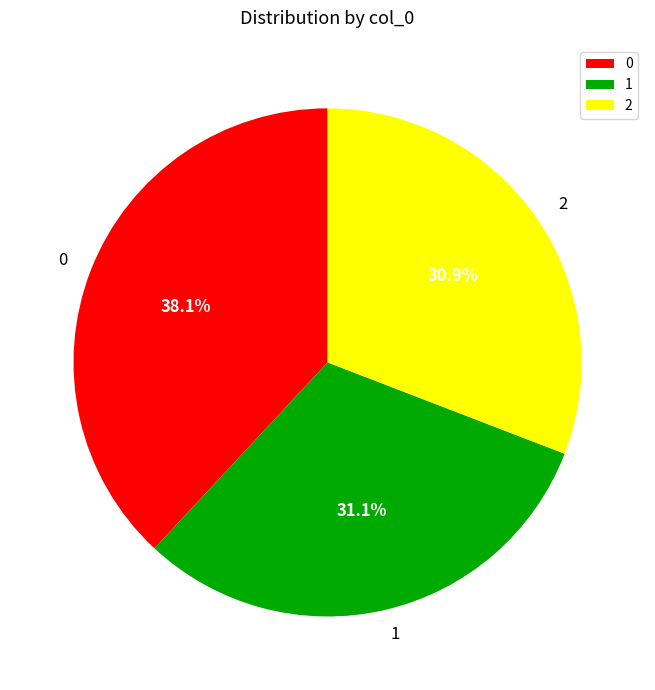

What percentage is the 2 slice, to the nearest percent?

31%